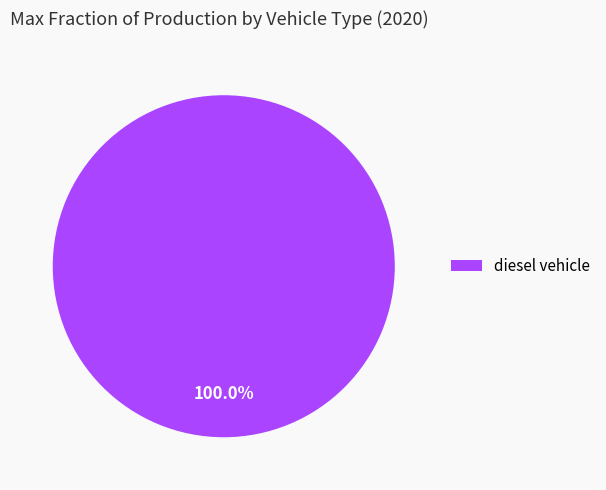

Is there any slice that represents more than half of the pie?

Yes